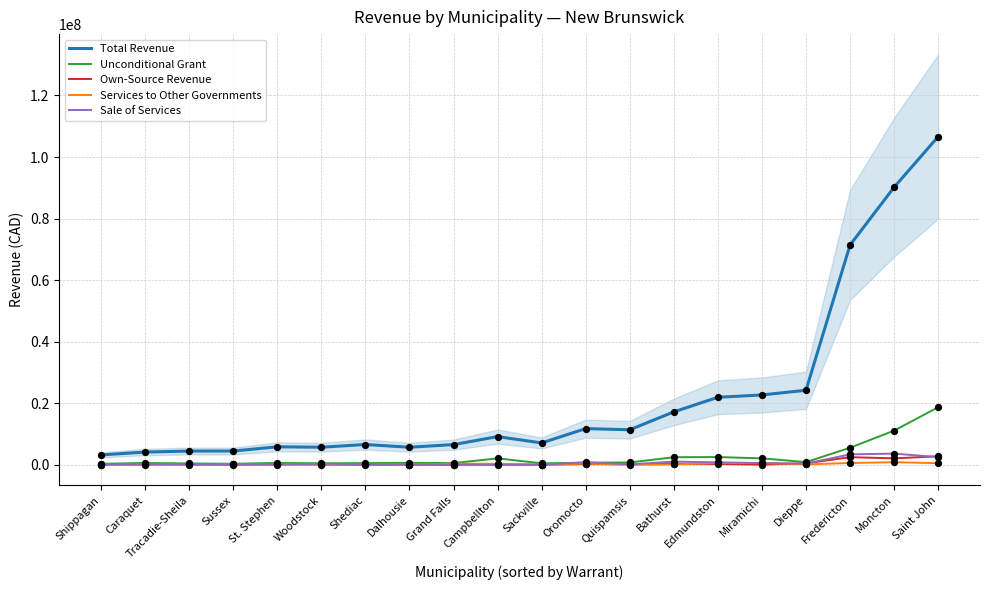

At how many categories does at least one series exceed 99162709?

1